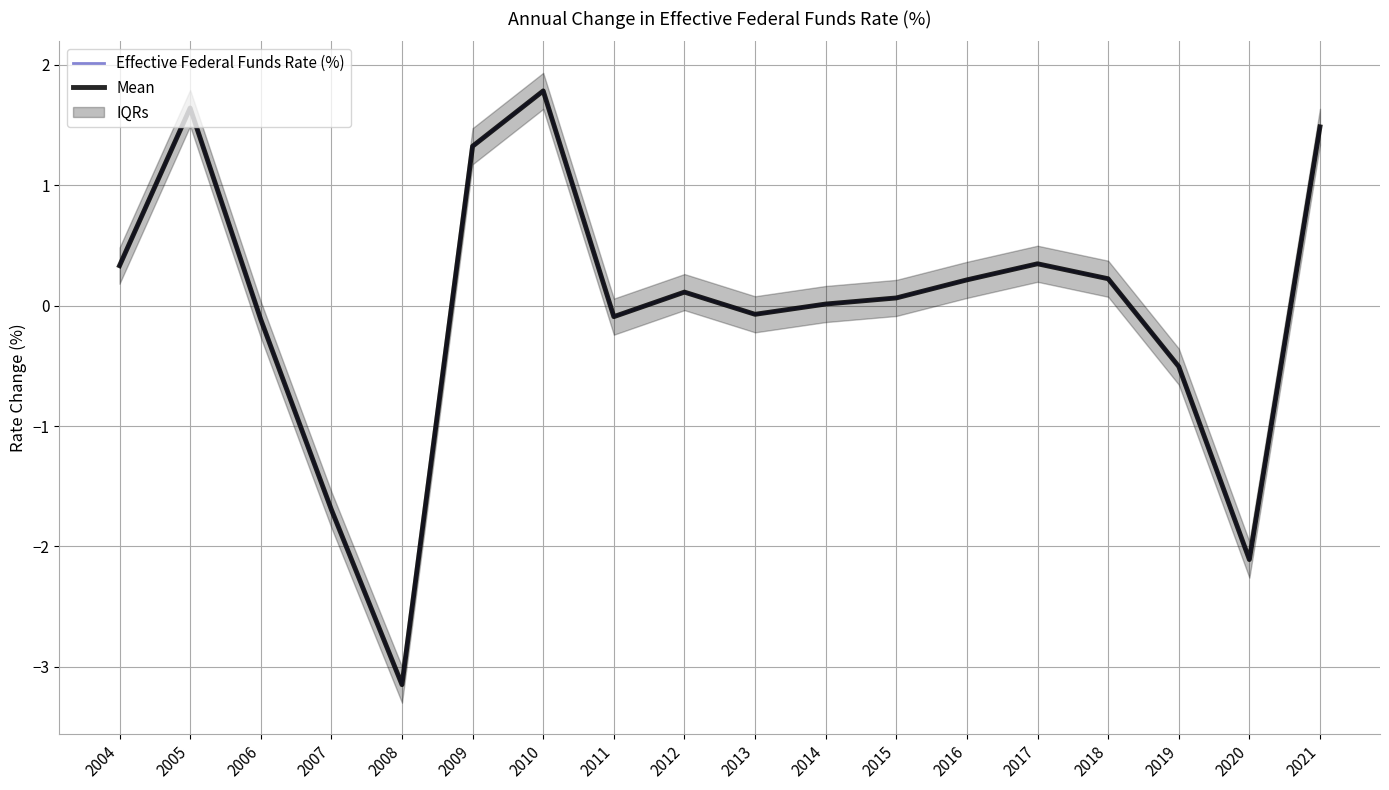

Reading right to left, what are all the values shown in this chart?

Effective Federal Funds Rate (%): 1.5	-2.1	-0.5	0.2	0.3	0.2	0.1	0.0	-0.1	0.1	-0.1	1.8	1.3	-3.1	-1.7	-0.1	1.6	0.3
Mean: 1.5	-2.1	-0.5	0.2	0.3	0.2	0.1	0.0	-0.1	0.1	-0.1	1.8	1.3	-3.1	-1.7	-0.1	1.6	0.3